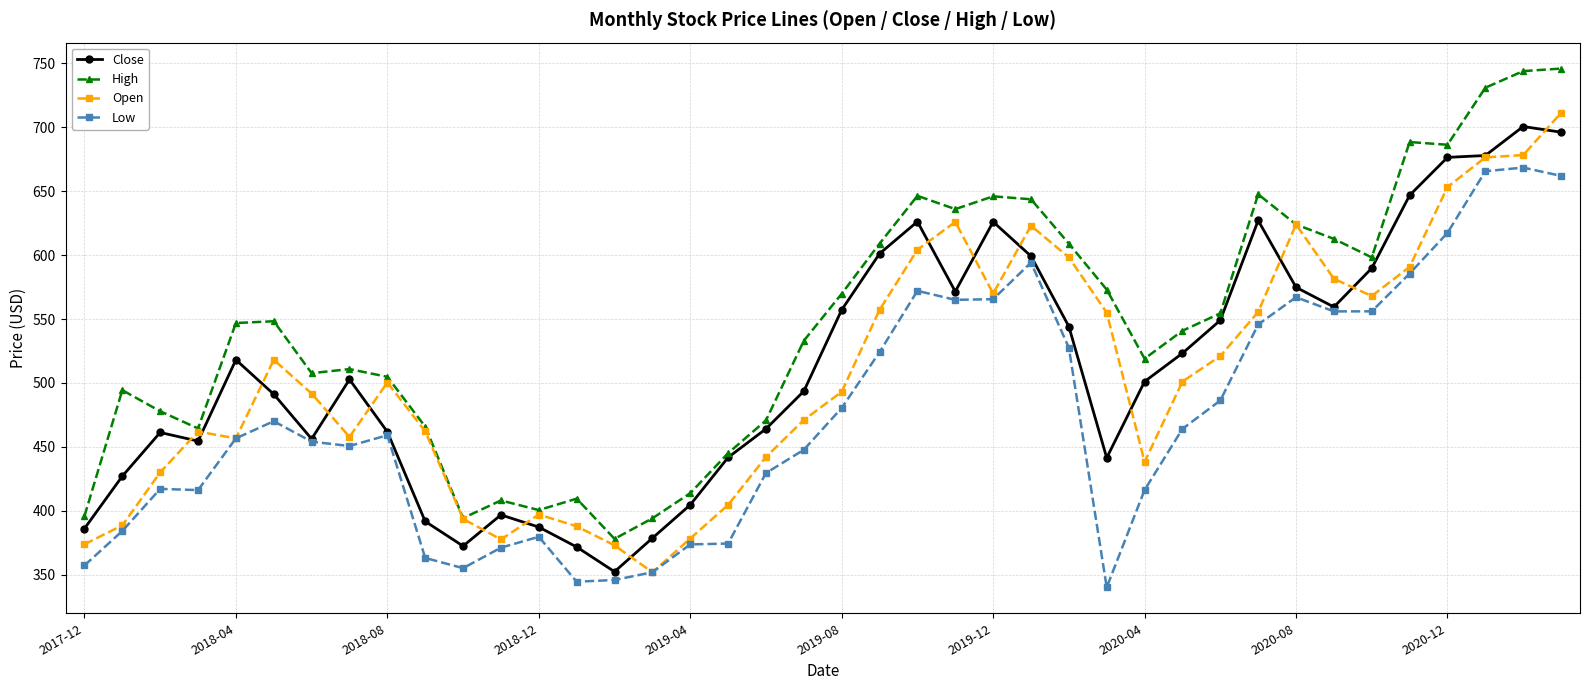

What is the value of the Low point at the 16th from the left?

351.8